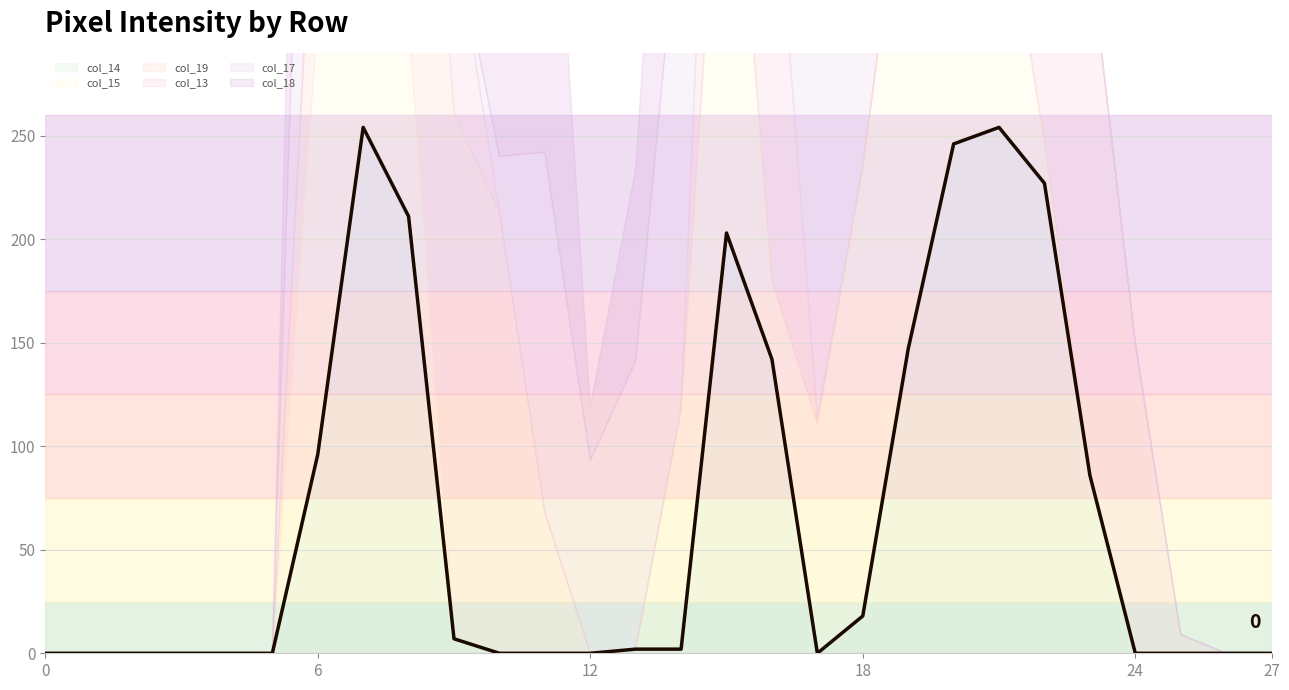

How many lines are shown in the chart?

6